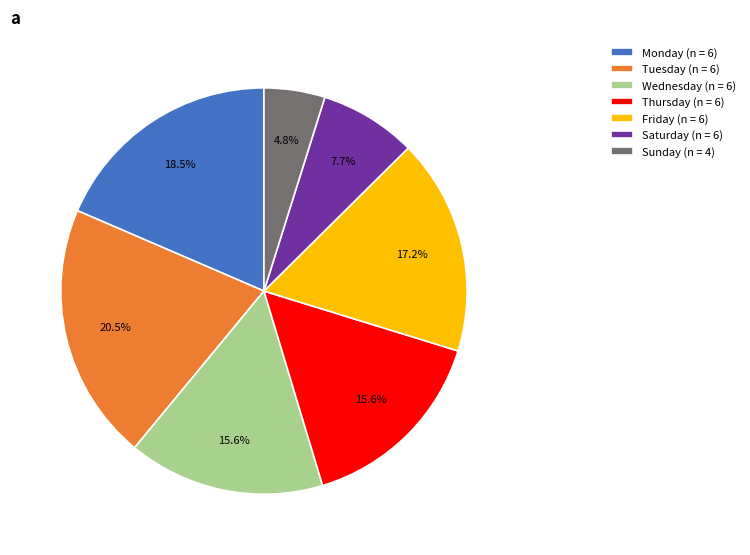

Which category has the smallest portion of the pie?

Sunday (n = 4)